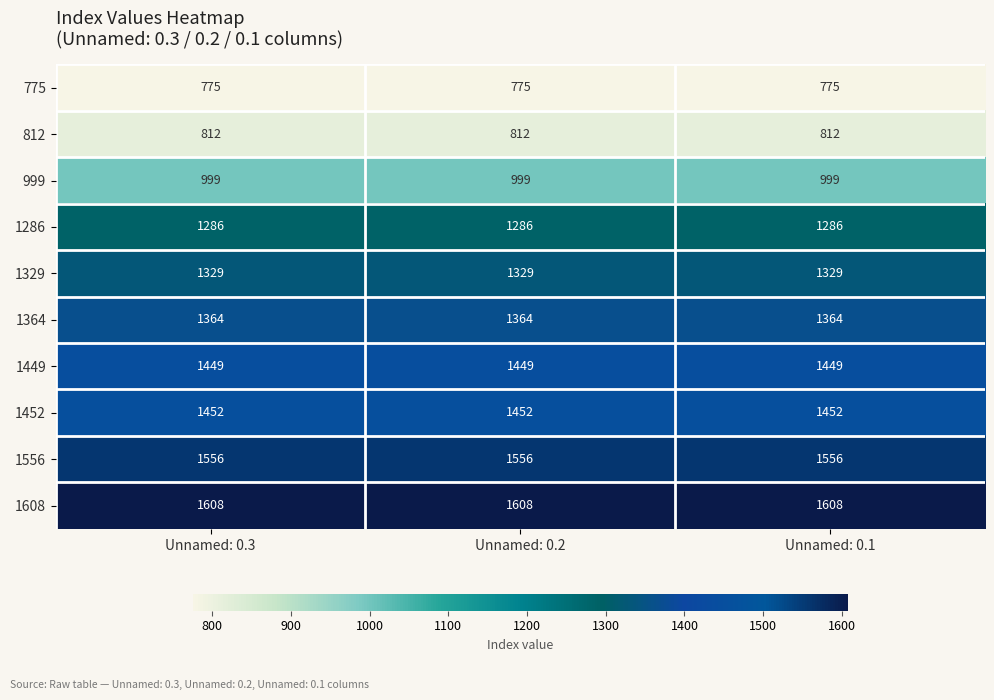

The 1608 series shows 814 at Unnamed: 0.2. True or false?

False